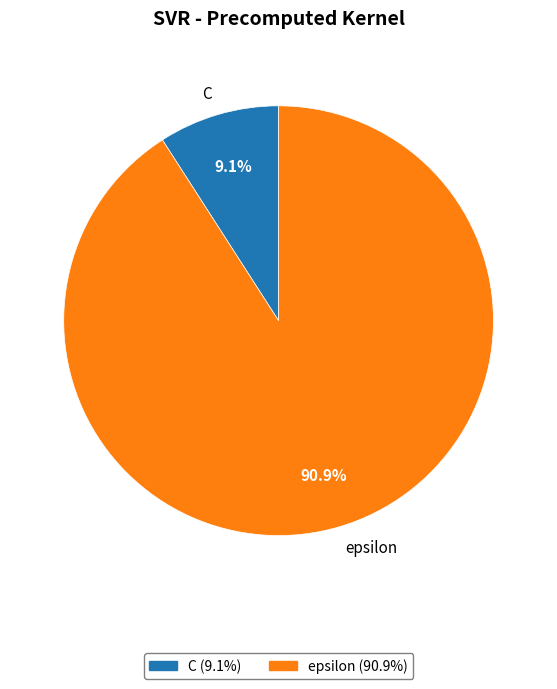

What is the majority slice?

epsilon